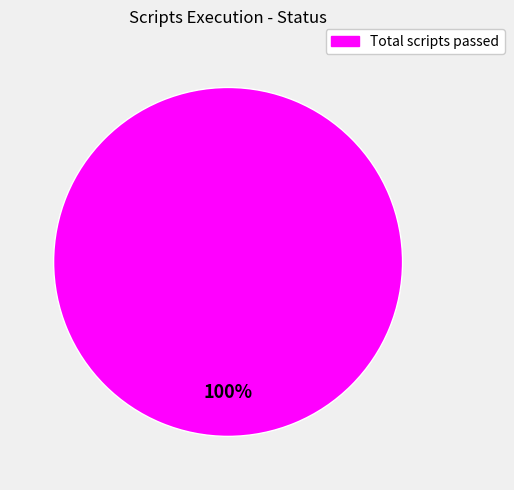

Does any single category account for the majority?

Yes